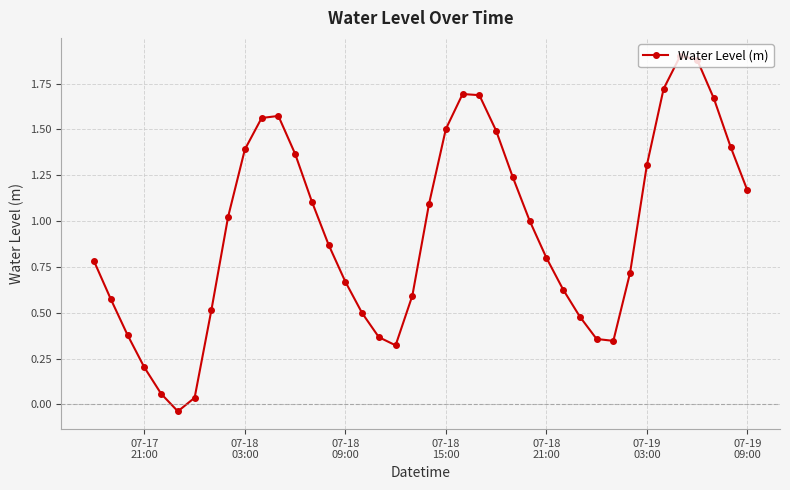

What is the sum of all values?

37.9